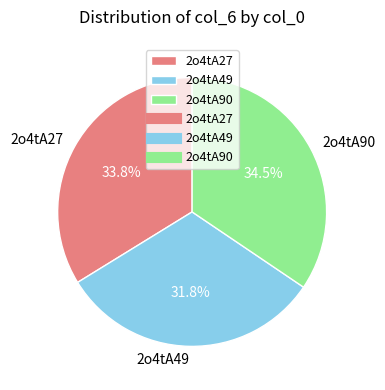

To the nearest percent, what percentage of the pie is 2o4tA49?

32%